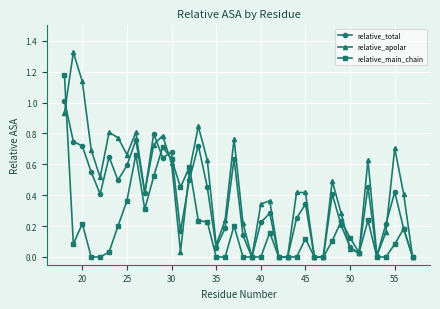

Which series has the largest total across all categories?

relative_apolar